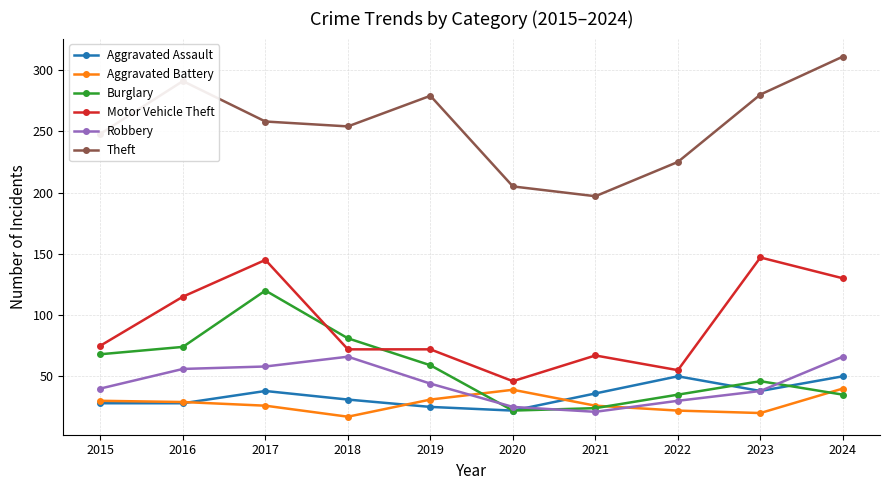

Read the Aggravated Assault value at 2022, to the nearest 10.

50